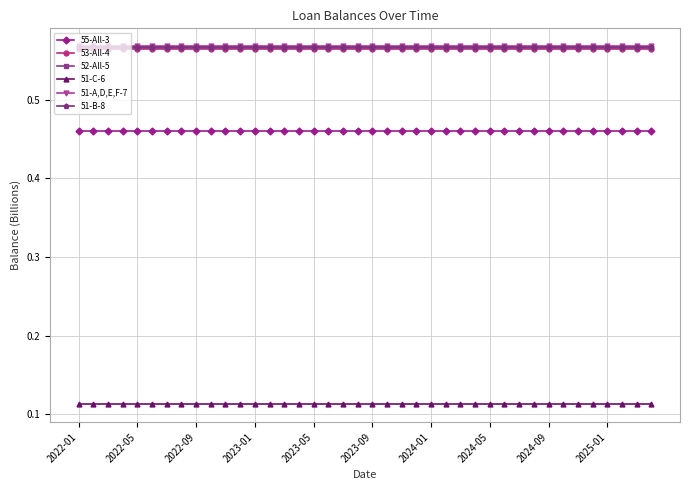

At how many categories does at least one series exceed 0?

40